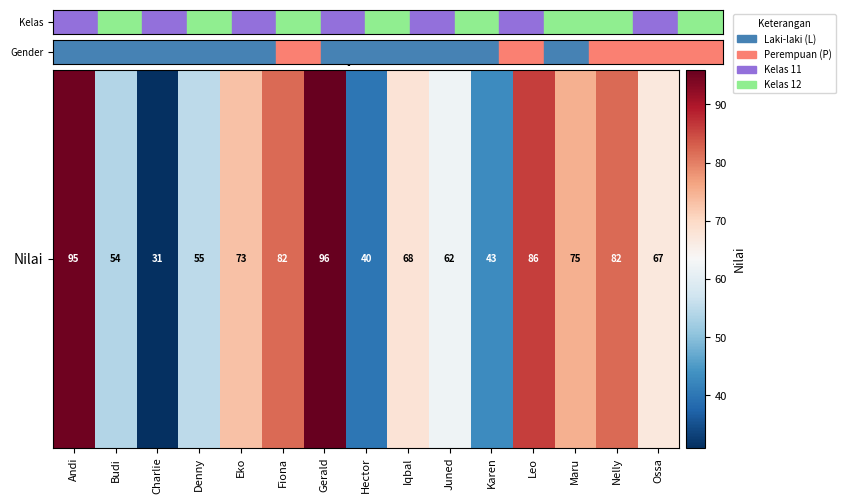

Which label corresponds to the largest value in the chart?

Gerald